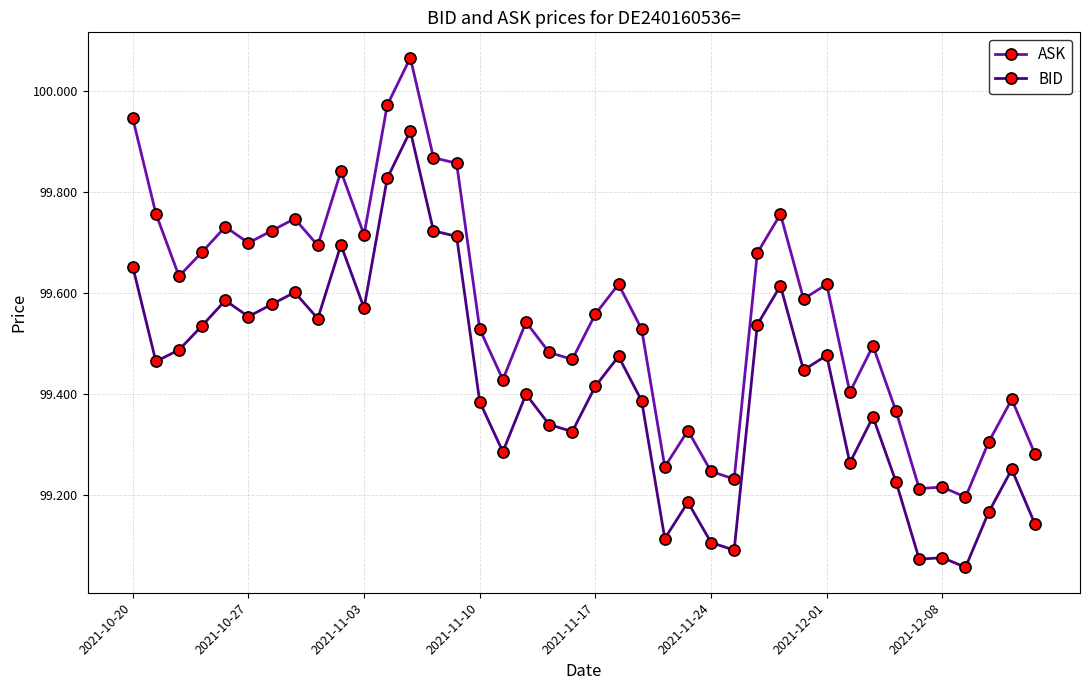

At how many categories does at least one series exceed 99?

40